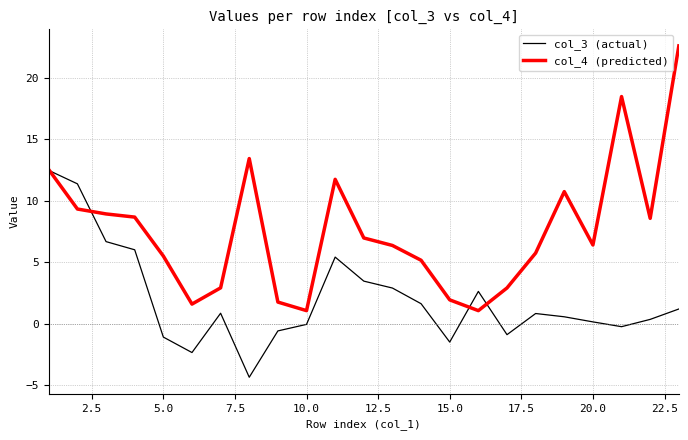

List the series in order of their overall mean, lowest first.

col_3 (actual), col_4 (predicted)